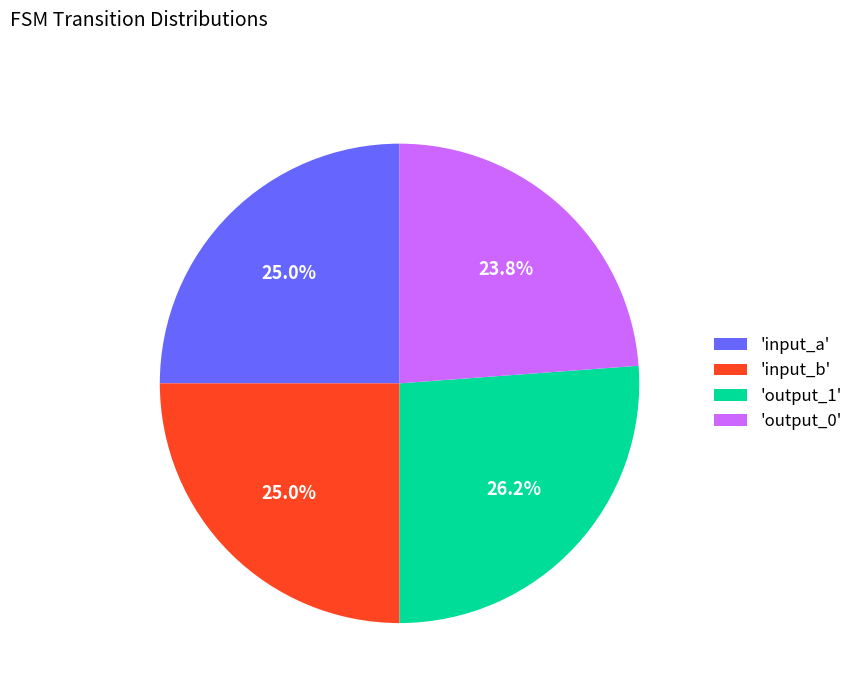

What is the largest slice in the pie chart?

'output_1'